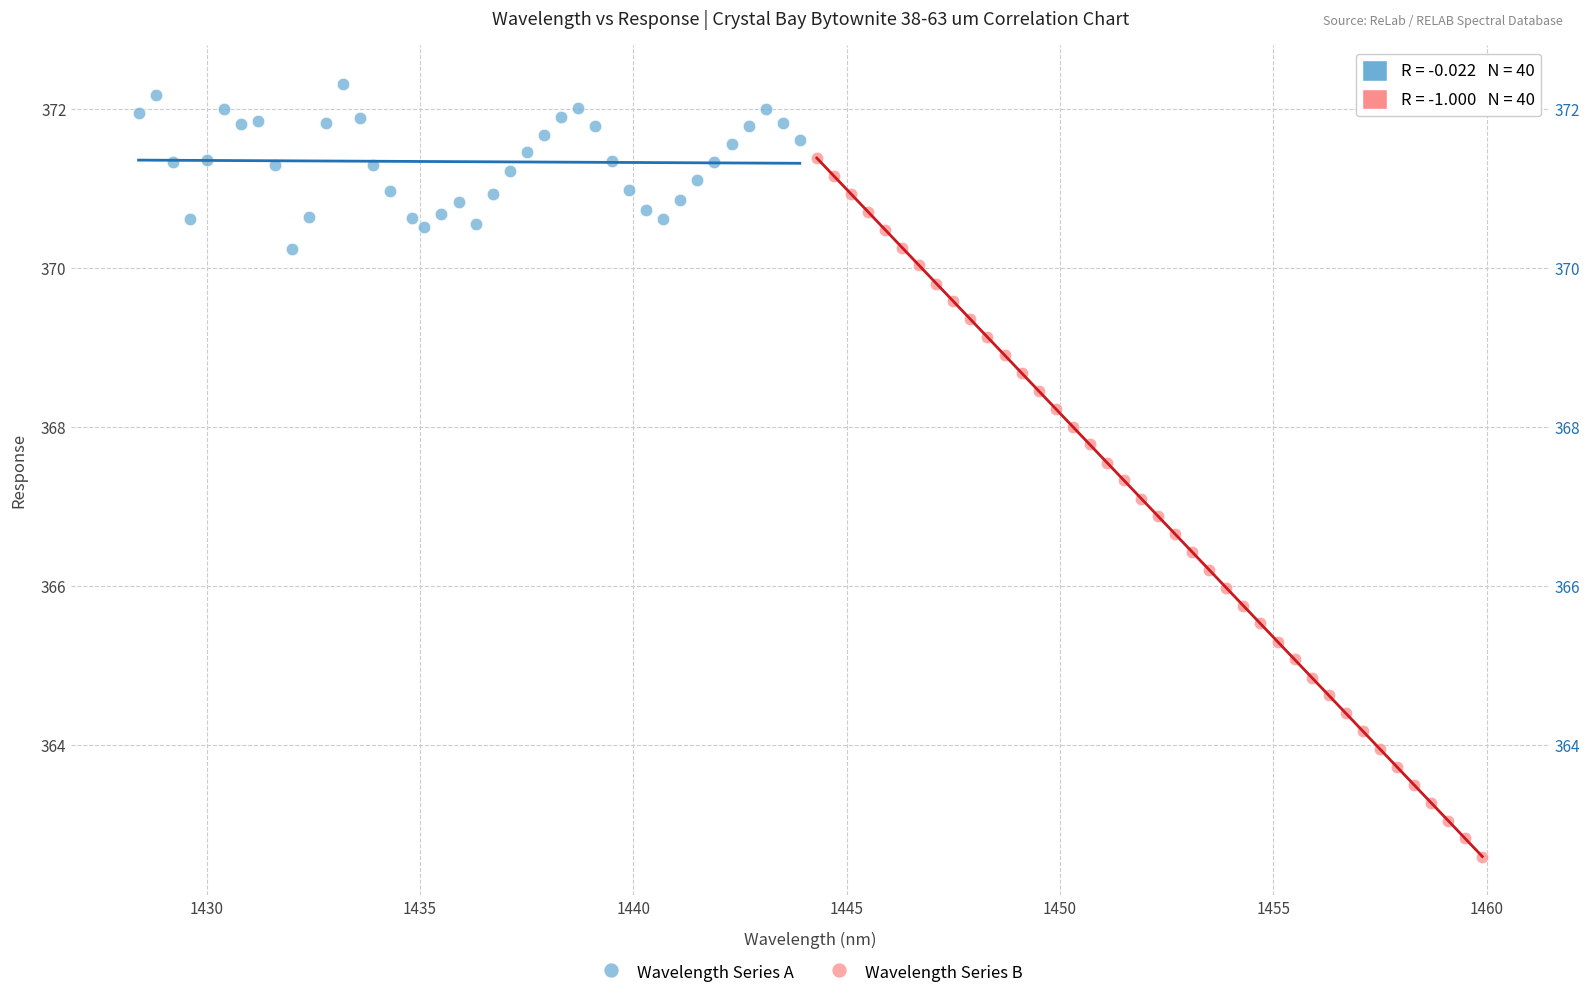

Which series has the largest Y range (max minus min)?

Wavelength Series B